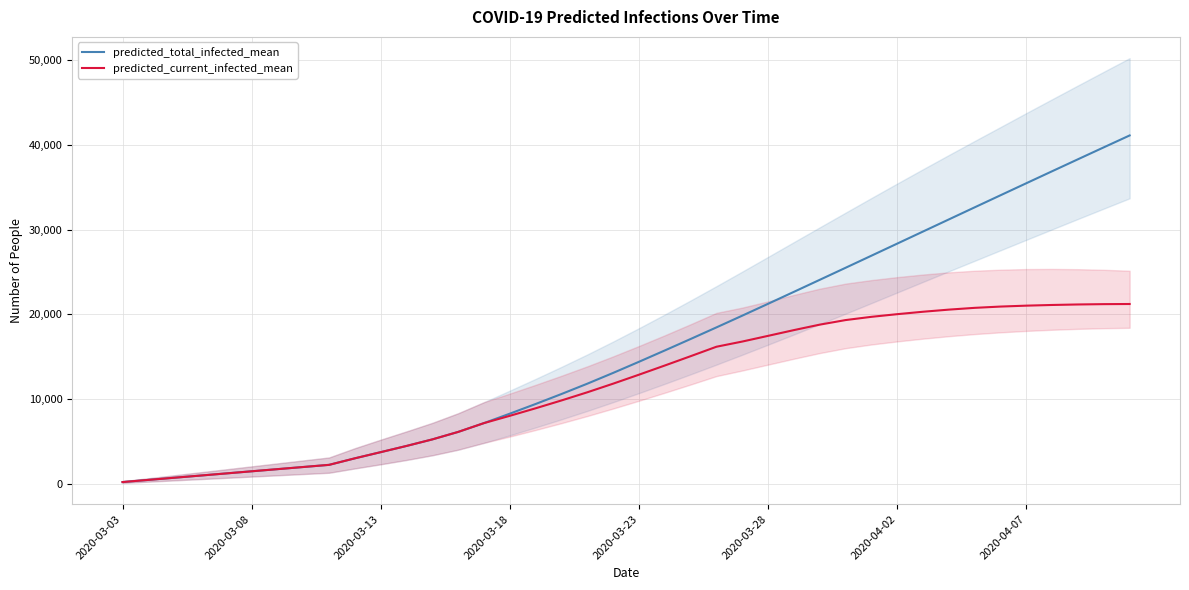

List the series in order of their overall mean, lowest first.

predicted_current_infected_mean, predicted_total_infected_mean